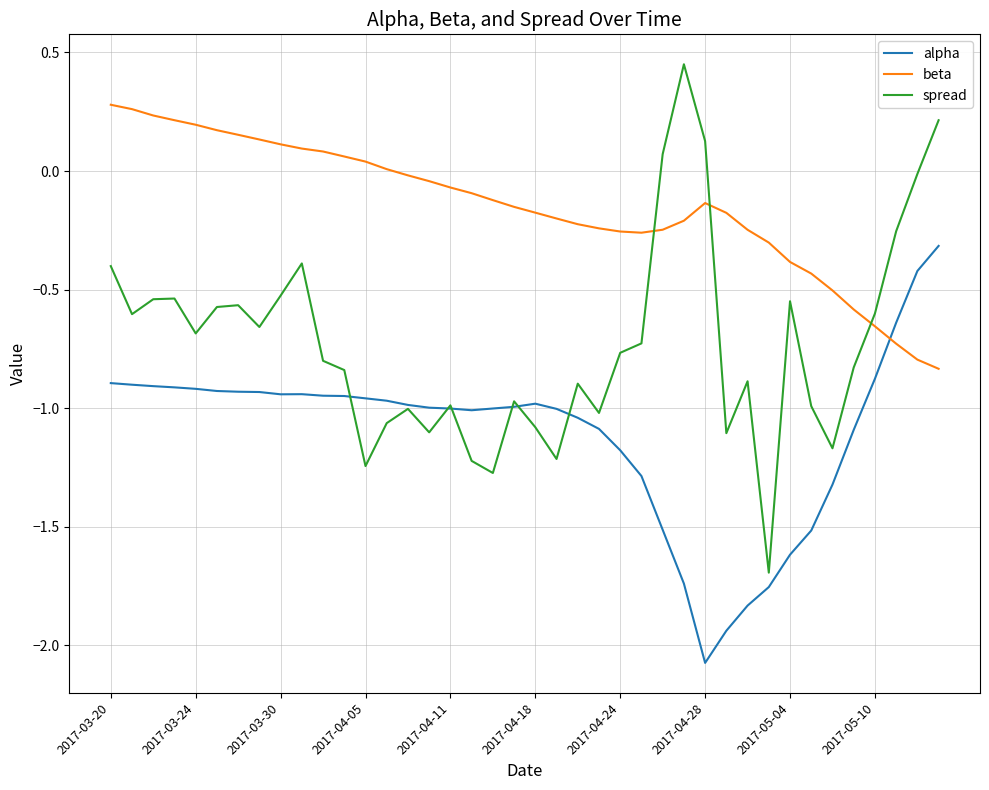

What are all the series names shown in the legend?

alpha, beta, spread